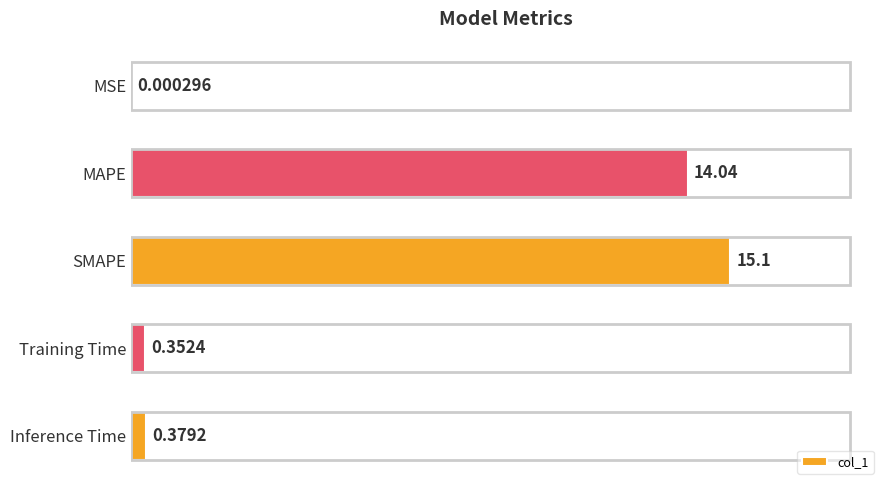

Does the chart contain stacked bars?

No